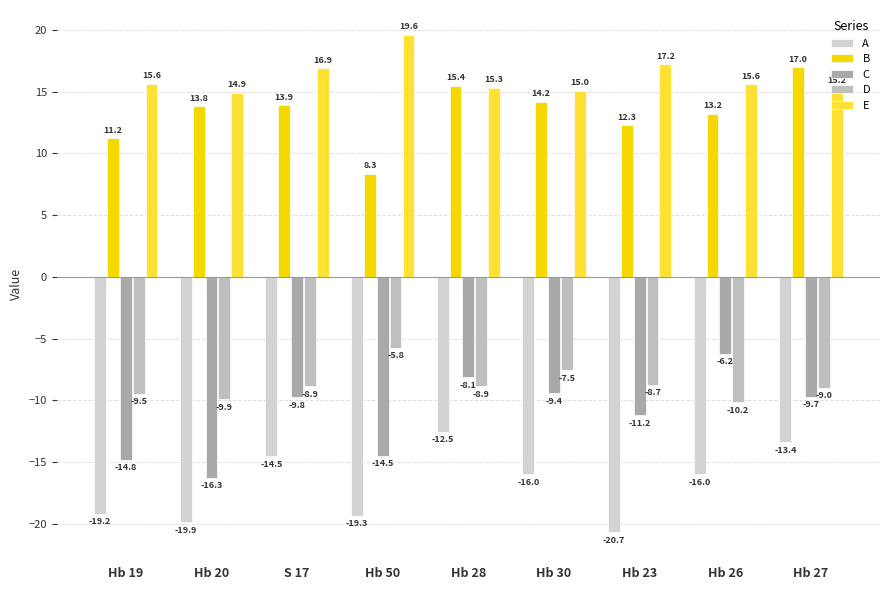

What is the total value across all series at Hb 26?

-3.6